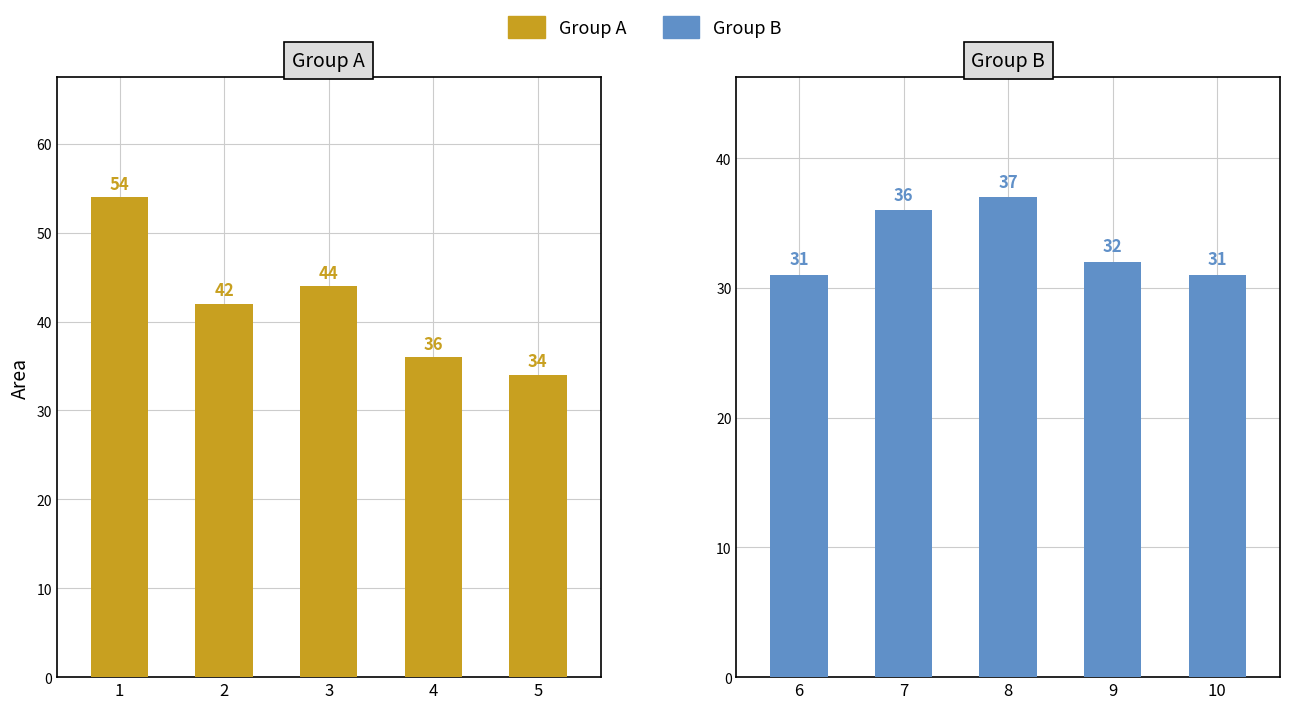

What is the difference between the second highest and minimum values in the Group B series?

5